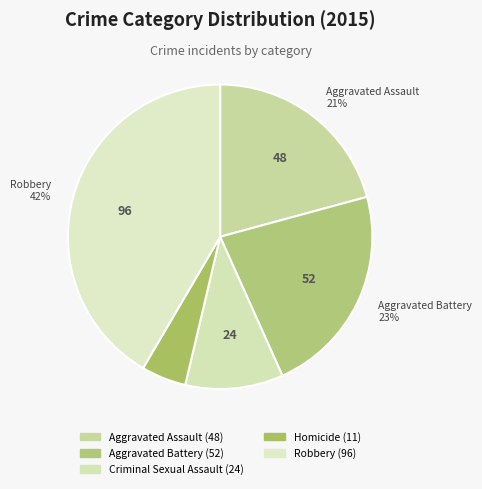

To the nearest percent, what portion does Robbery represent?

42%